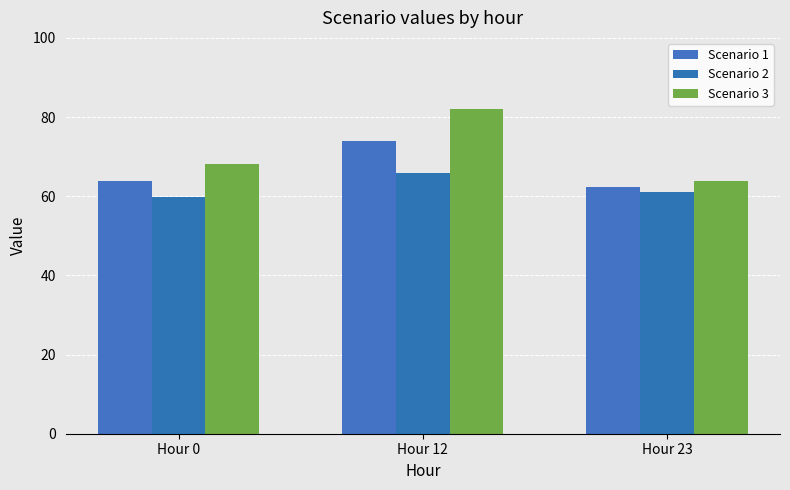

Between Hour 12 and Hour 23, which series saw the biggest shift?

Scenario 3